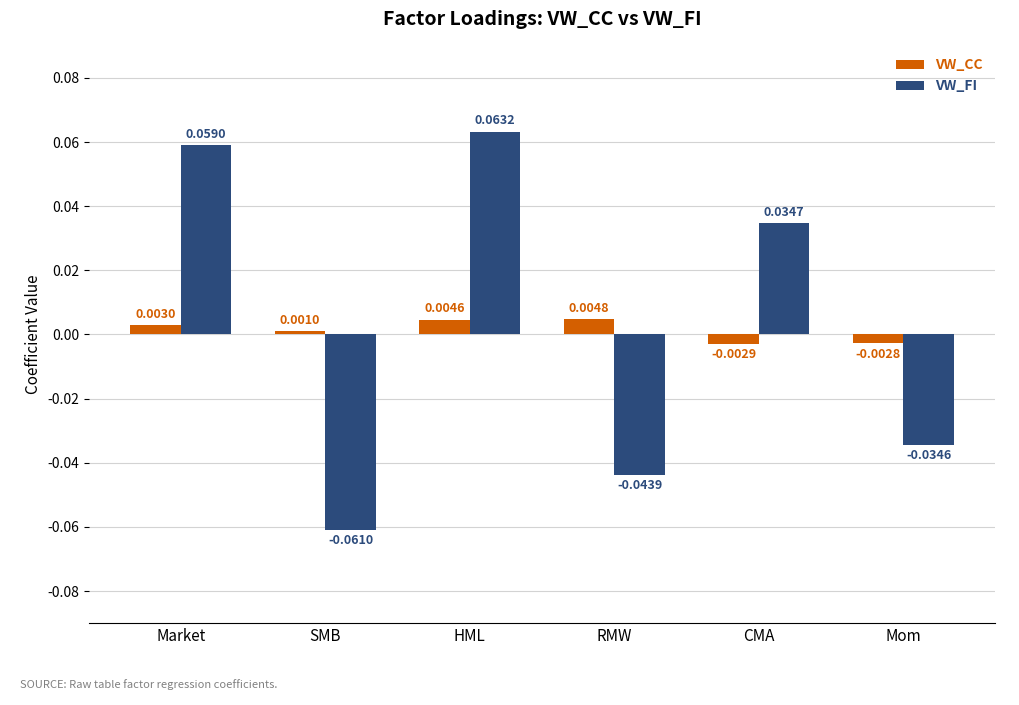

How many bars are there in each group?

2